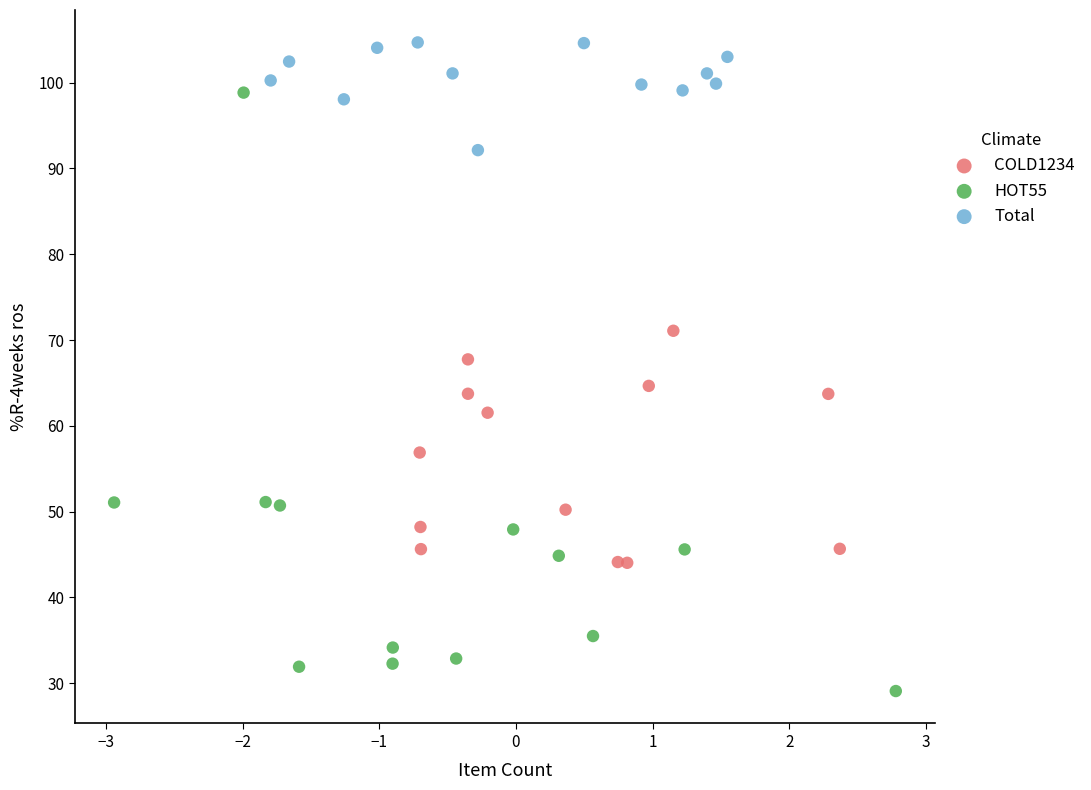

Which series reaches the minimum Y coordinate?

HOT55